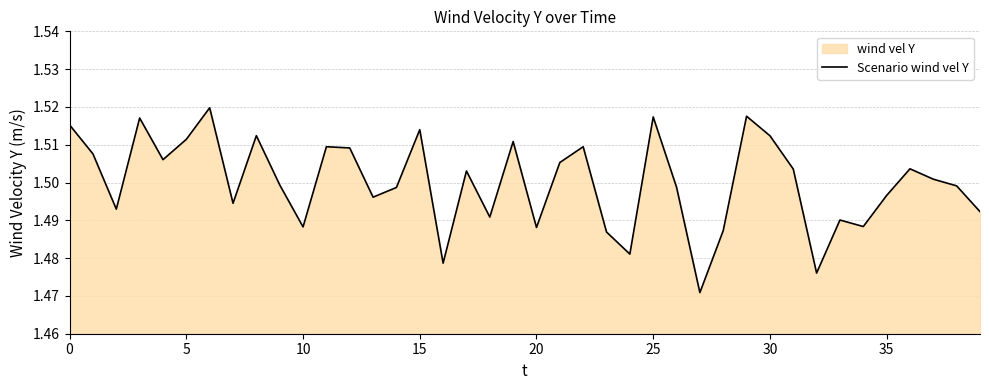

What is the average value?

1.5